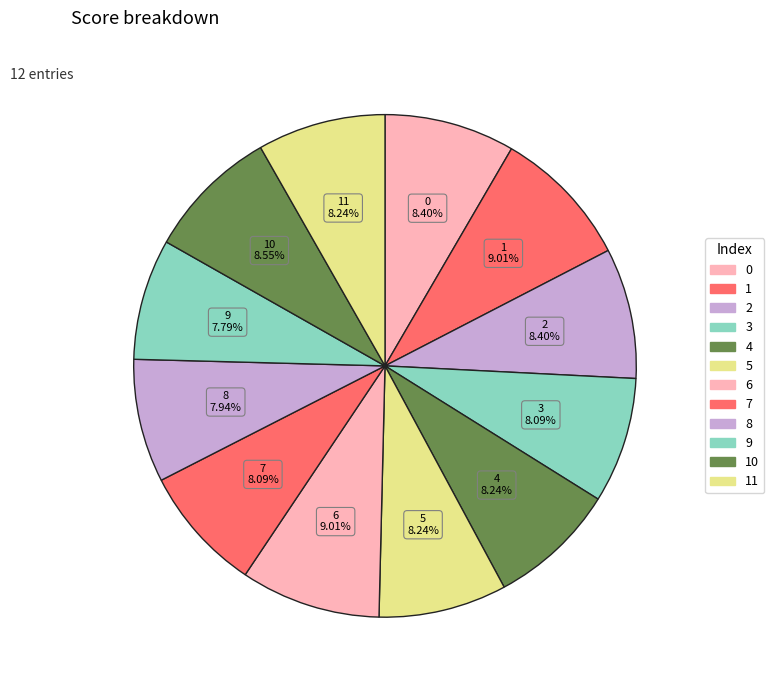

How many segments does this pie chart have?

12